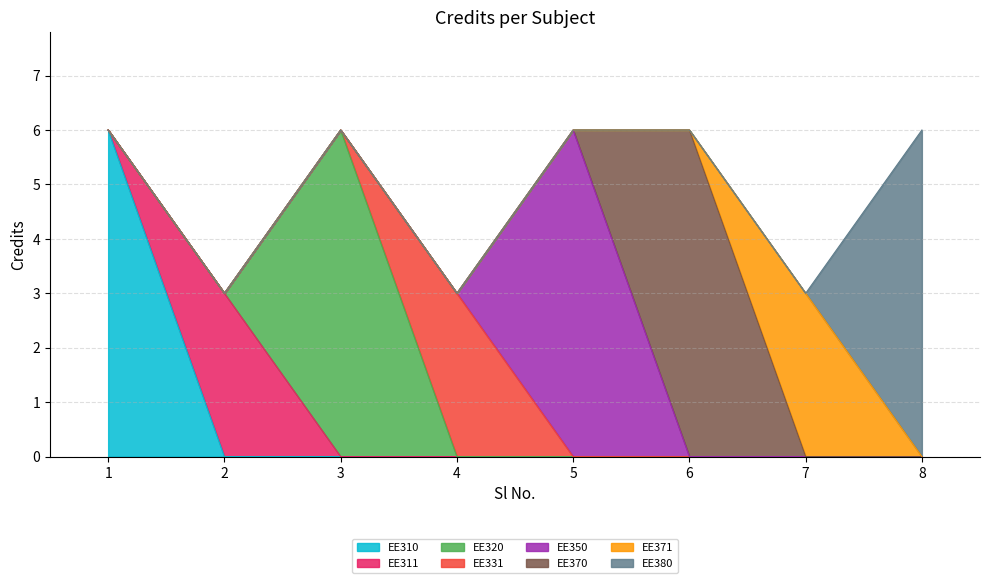

At which category does the data reach its first local valley?

2